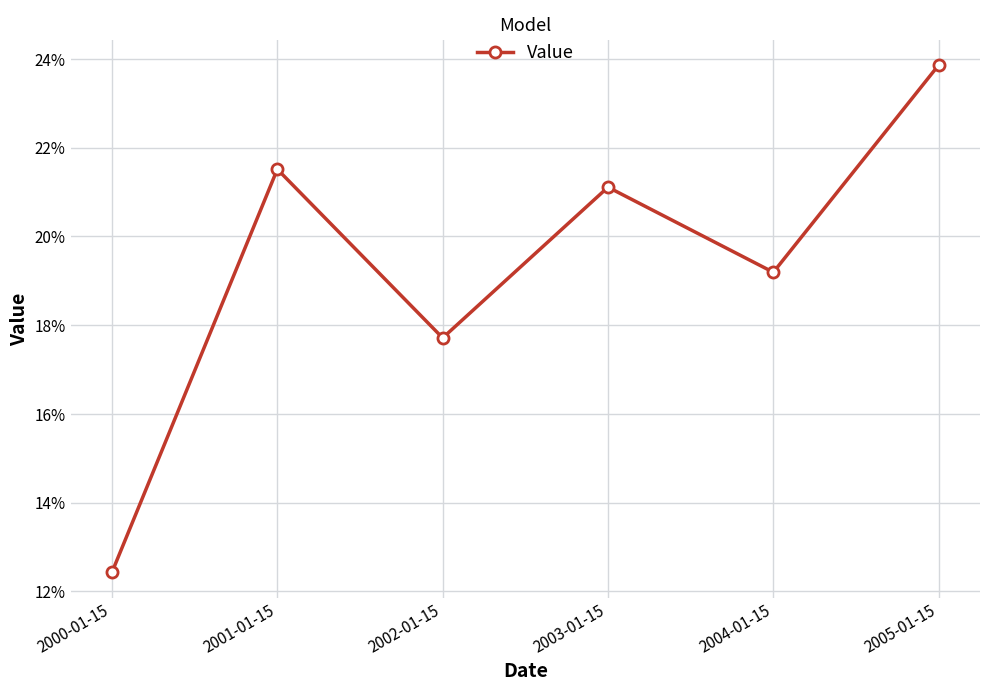

Is this an area chart (filled region under the line)?

No